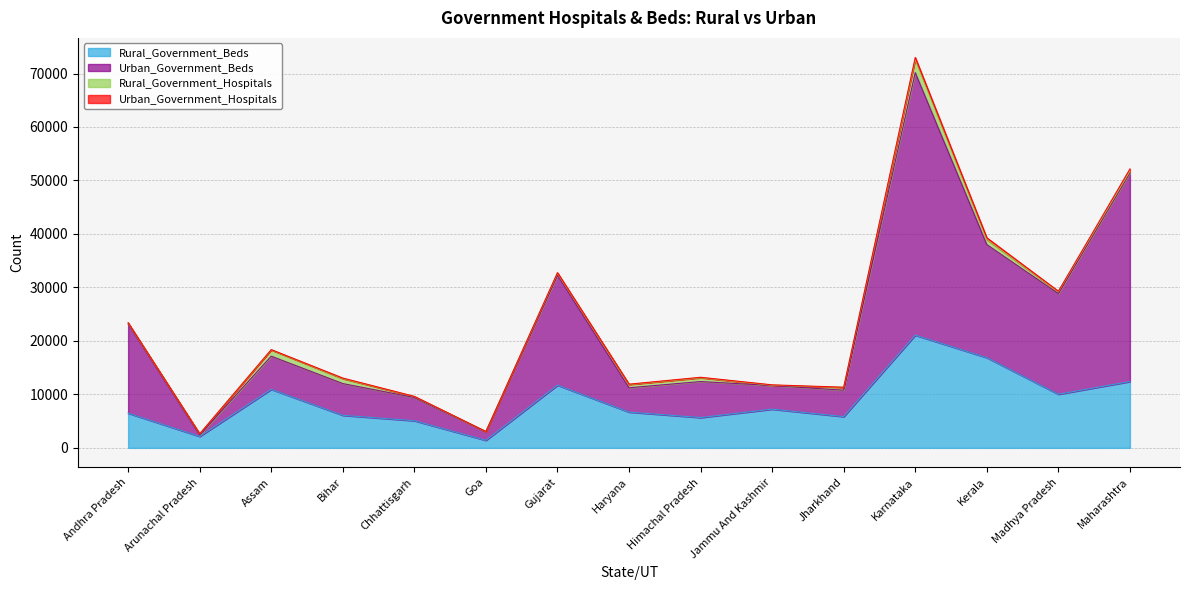

At which category is the sum across all series the highest?

Karnataka